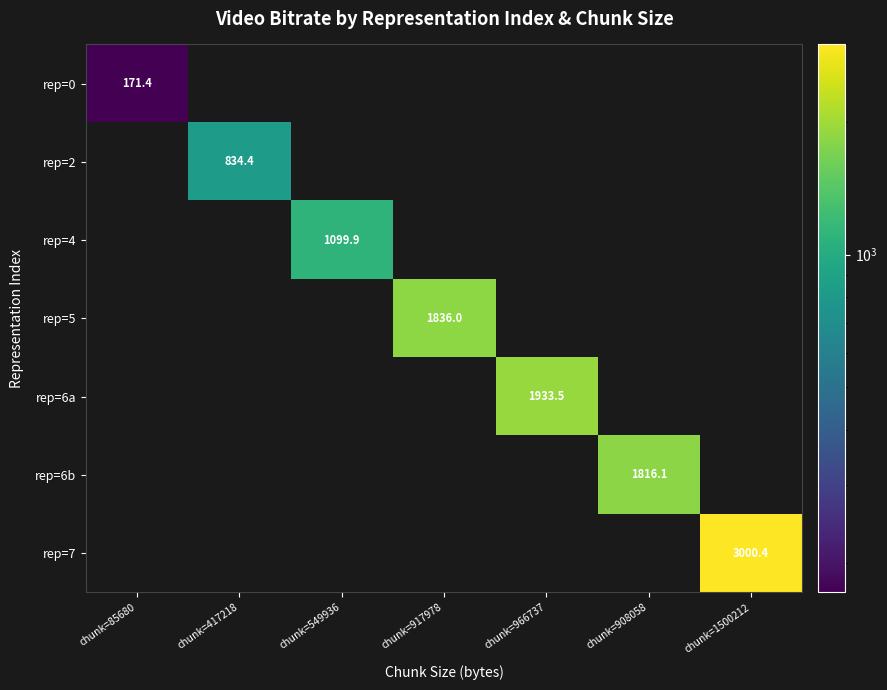

How many distinct data groups are displayed?

7